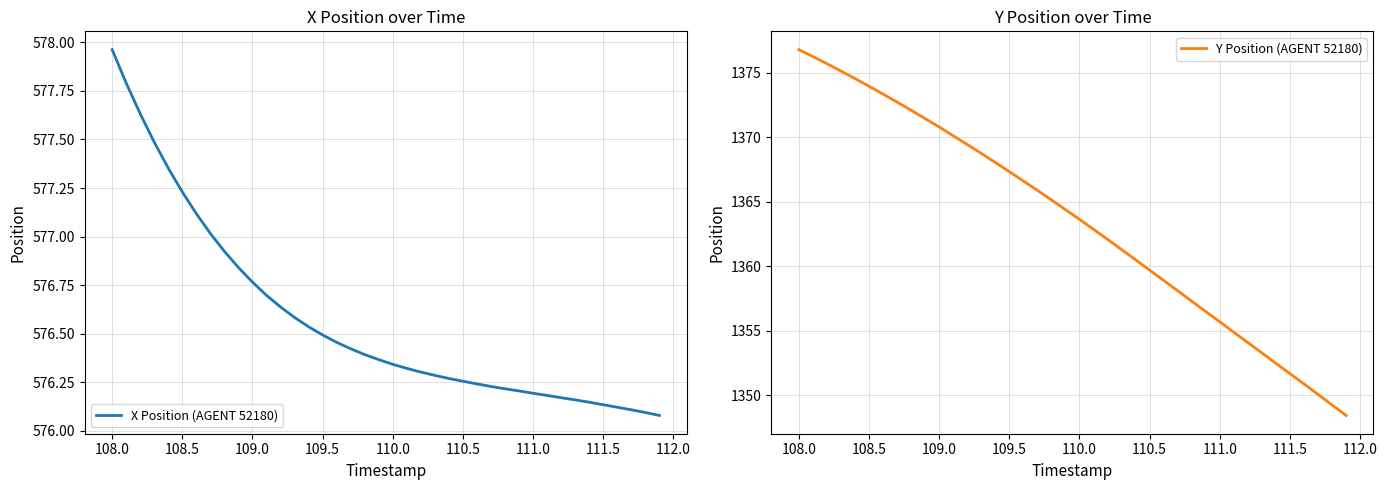

List the series in order of their overall mean, highest first.

Y Position (AGENT 52180), X Position (AGENT 52180)